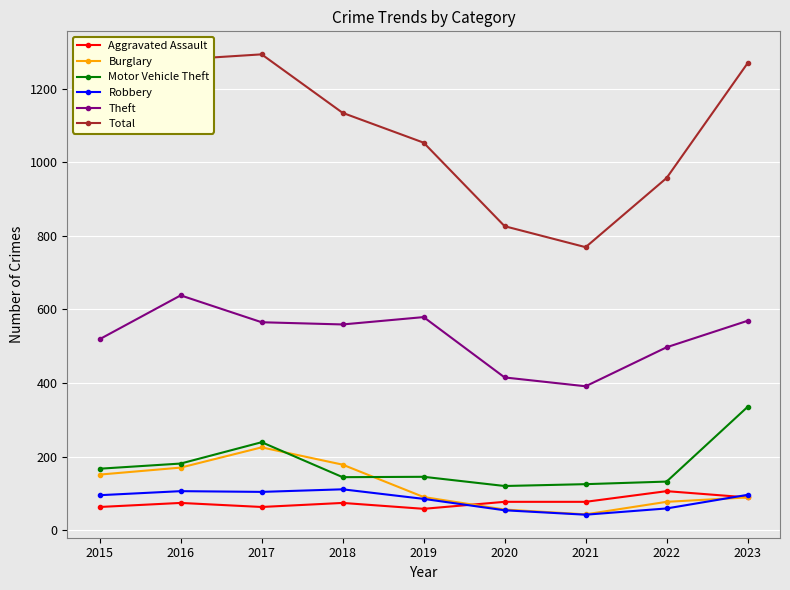

What is the value of the Burglary point at the 2nd from the left?

170